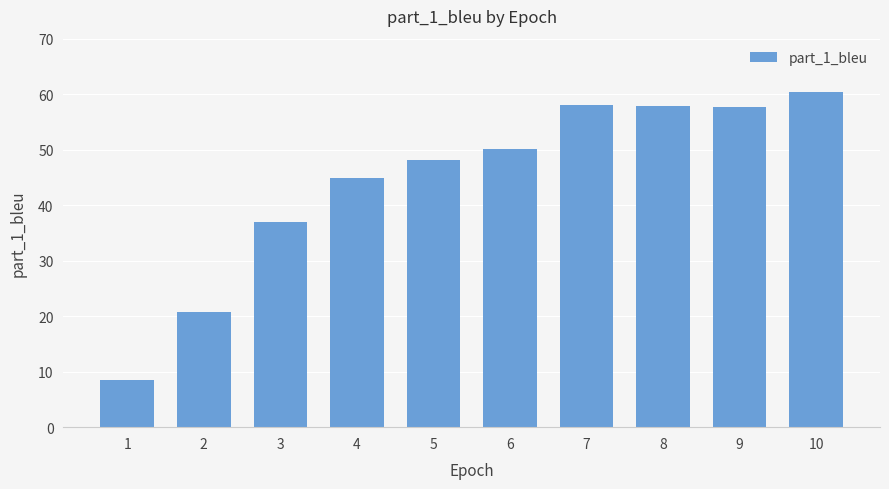

What is the value of the 5th bar from the left?

48.1